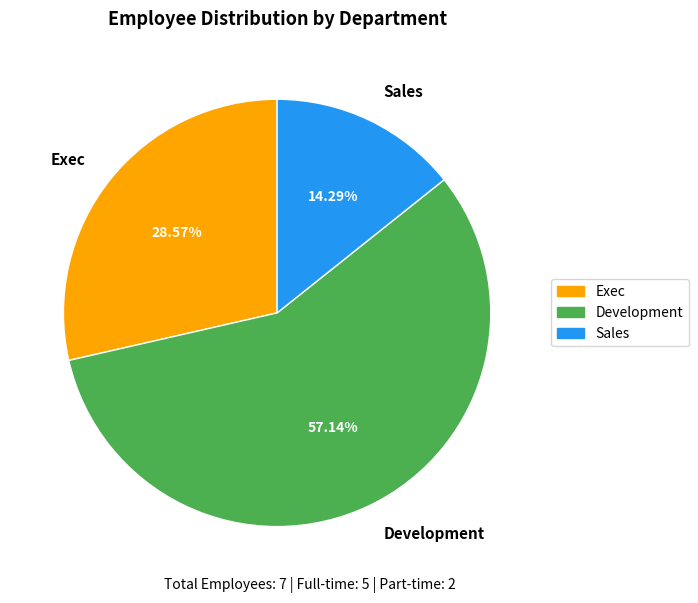

How many segments does this pie chart have?

3